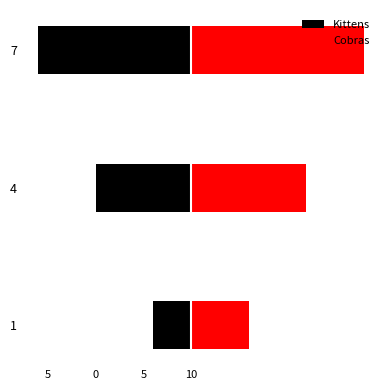

Between 4 and 7, which is larger?

4